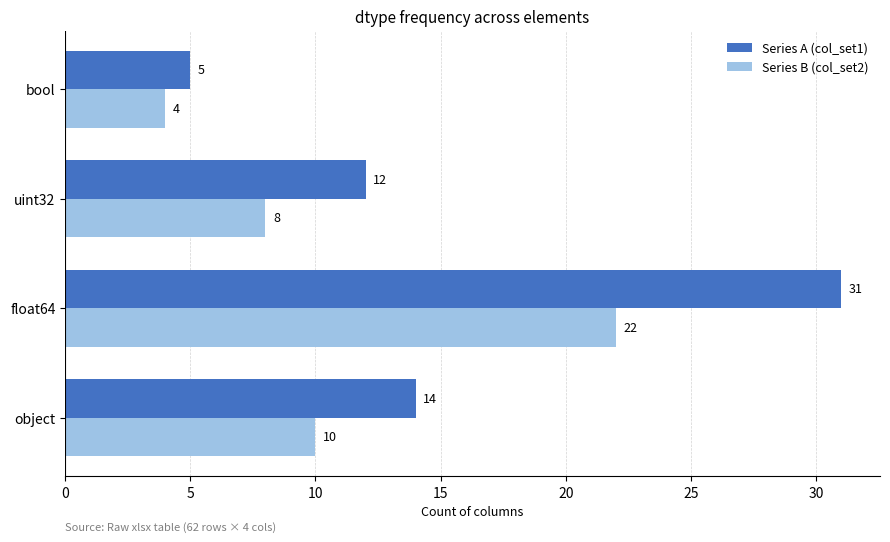

Which category has the lowest value in the Series B (col_set2) series?

bool